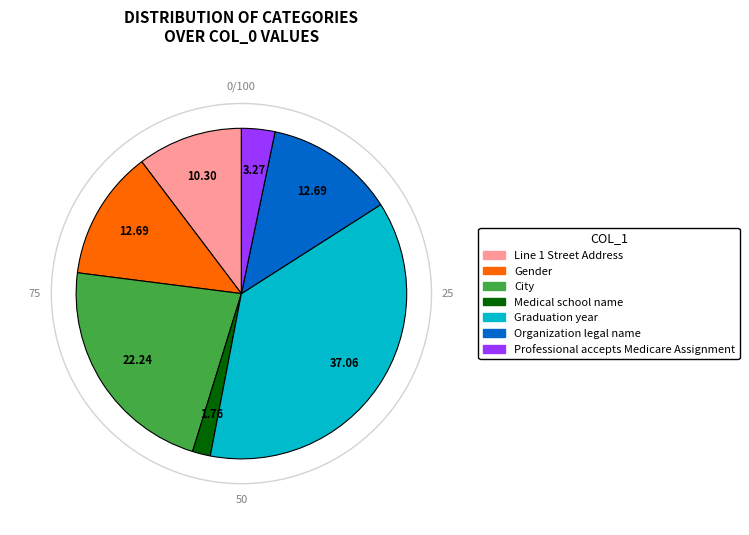

What is the ratio of the value at Gender to the value at City?

0.6